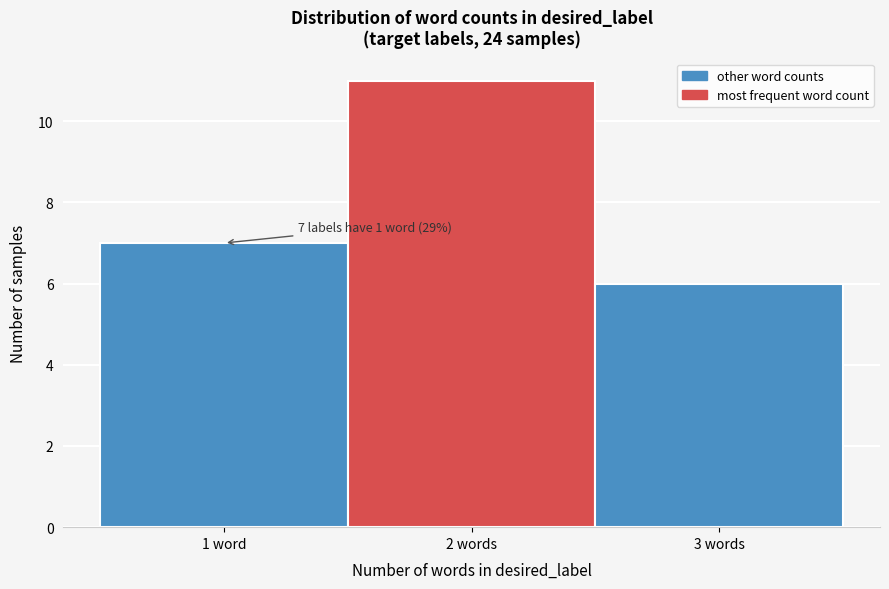

Reading left to right, list all the values displayed in this chart.

7	11	6